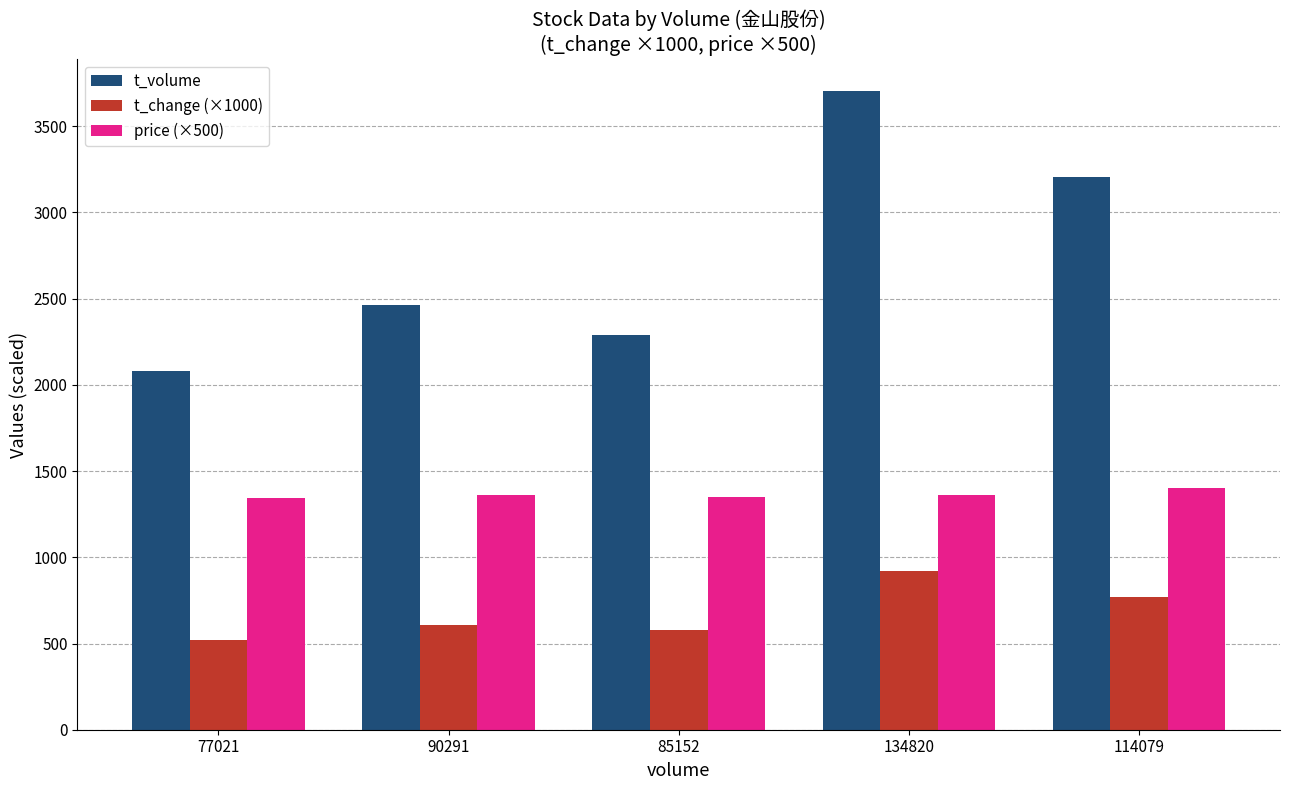

Which series has the widest spread of values?

t_volume